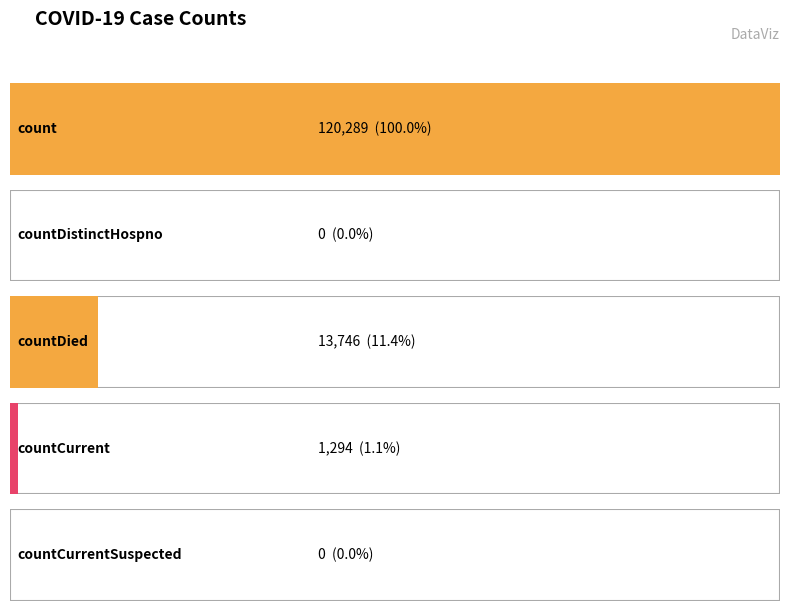

Is it true that the value at countCurrent is 318?

False